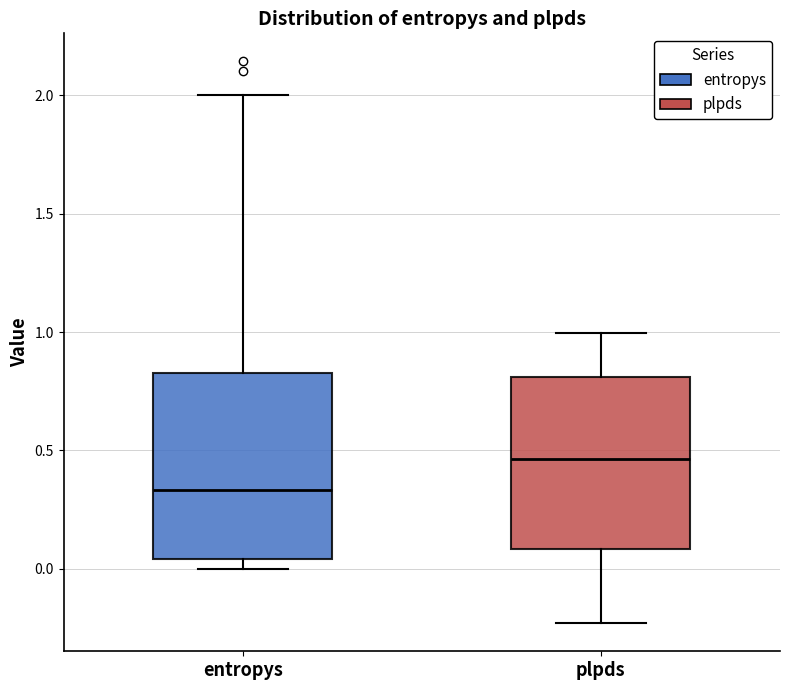

Comparing the boxes themselves (not the whiskers), which one is the tallest?

entropys